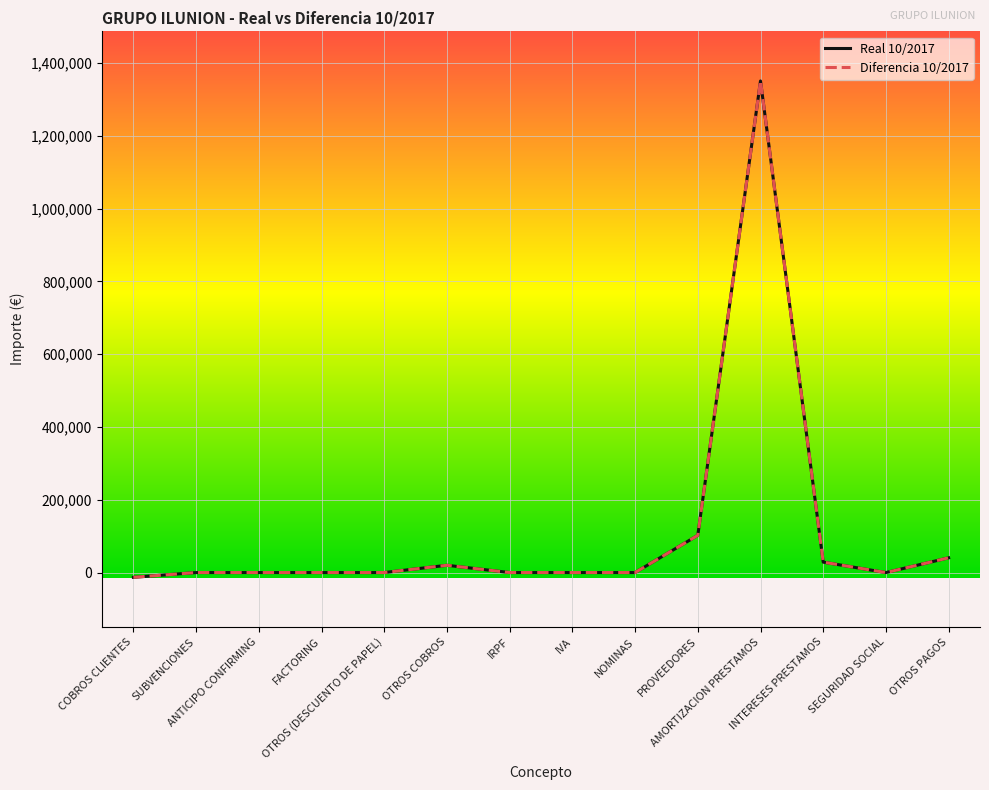

Between FACTORING and OTROS (DESCUENTO DE PAPEL), which series saw the biggest shift?

Real 10/2017